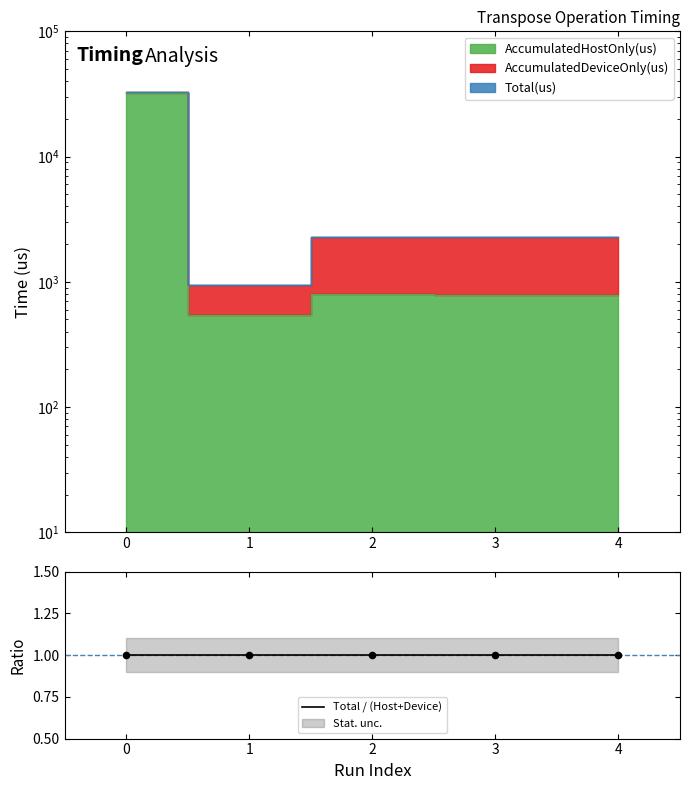

Which series reaches the minimum Y coordinate?

AccumulatedHostOnly(us)